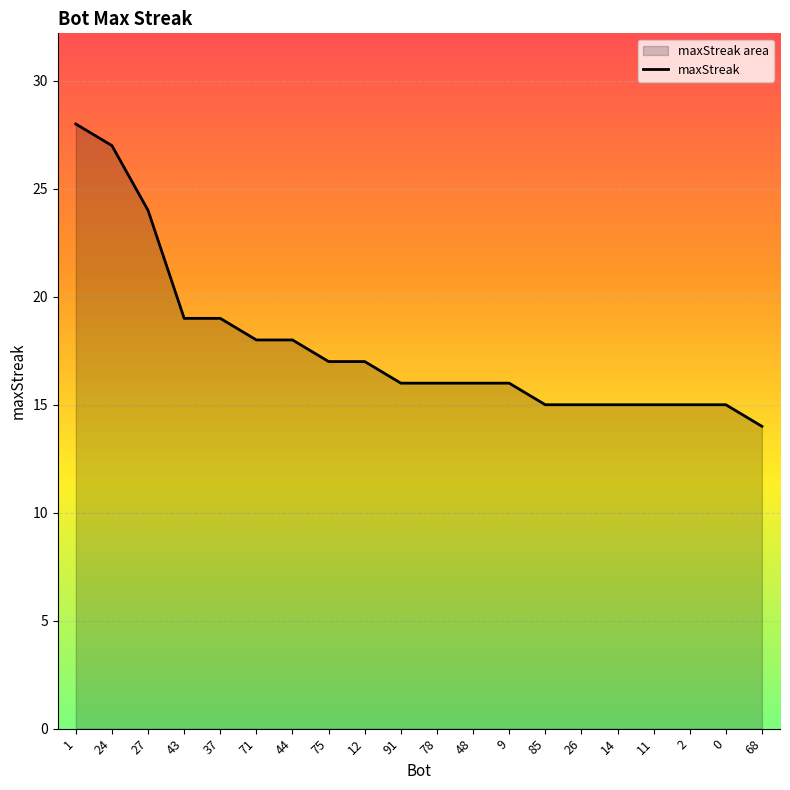

Rank the categories by value from highest to lowest.

1, 24, 27, 43, 37, 71, 44, 75, 12, 91, 78, 48, 9, 85, 26, 14, 11, 2, 0, 68